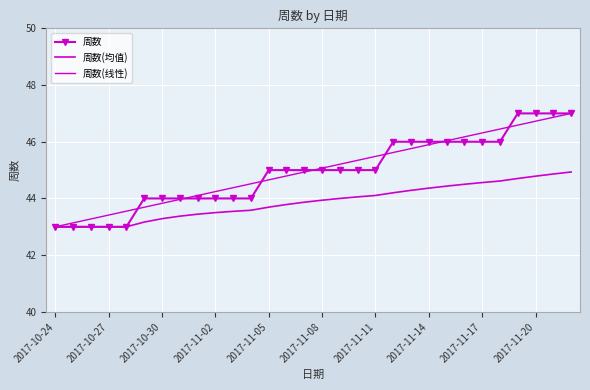

What is the difference between the second highest and second lowest values in the 周数(均值) series?

1.9